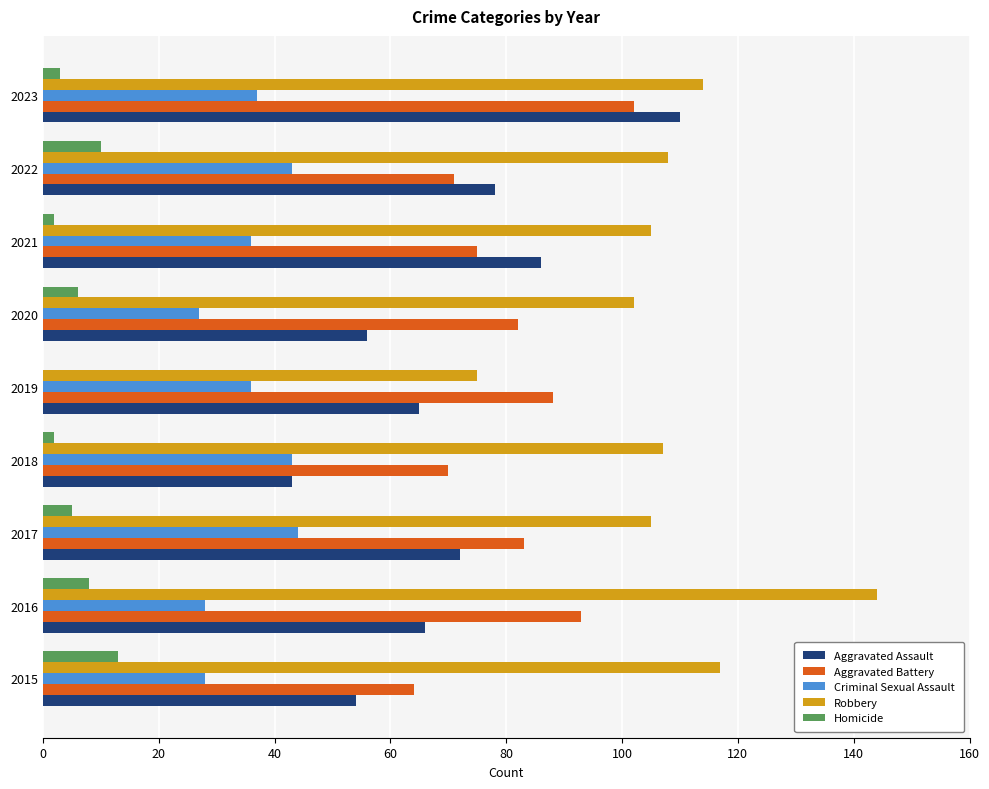

At which category is the sum across all series the highest?

2023